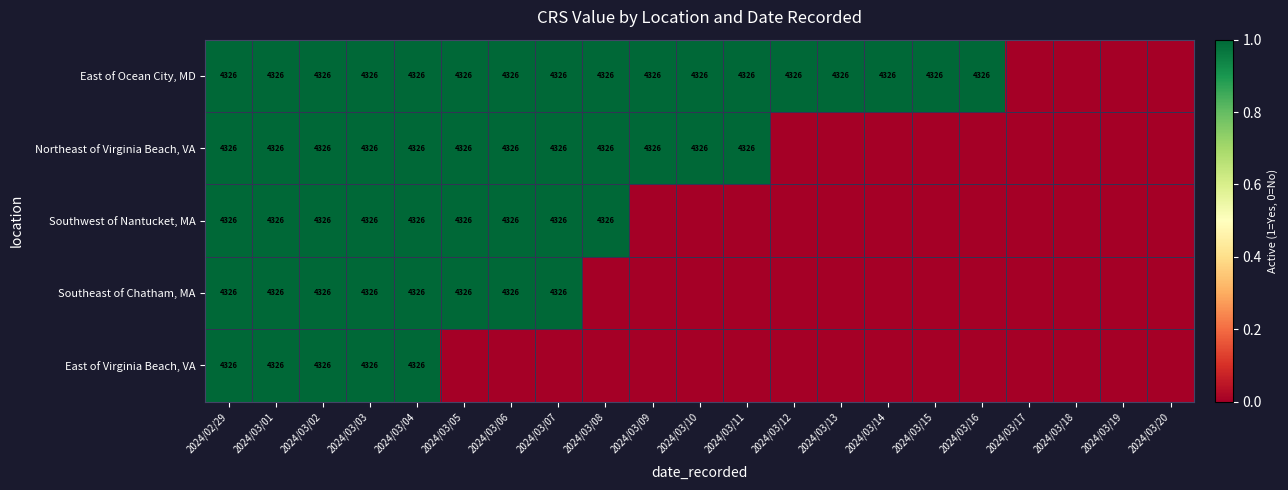

What is the total value across all series at 2024/03/01?

21630